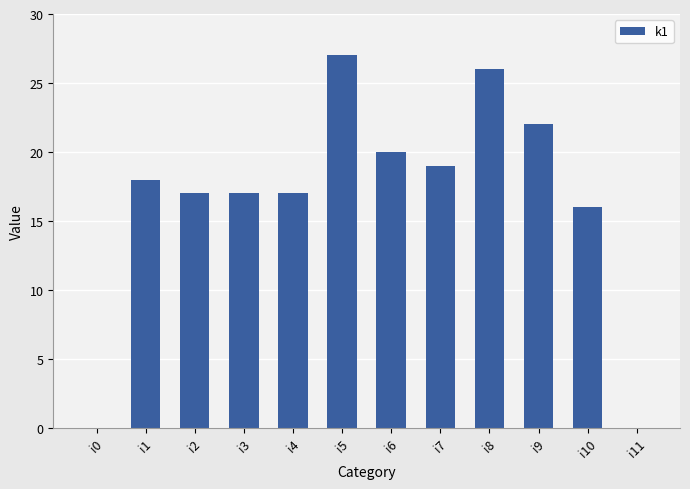

What is the sum of all values?

199